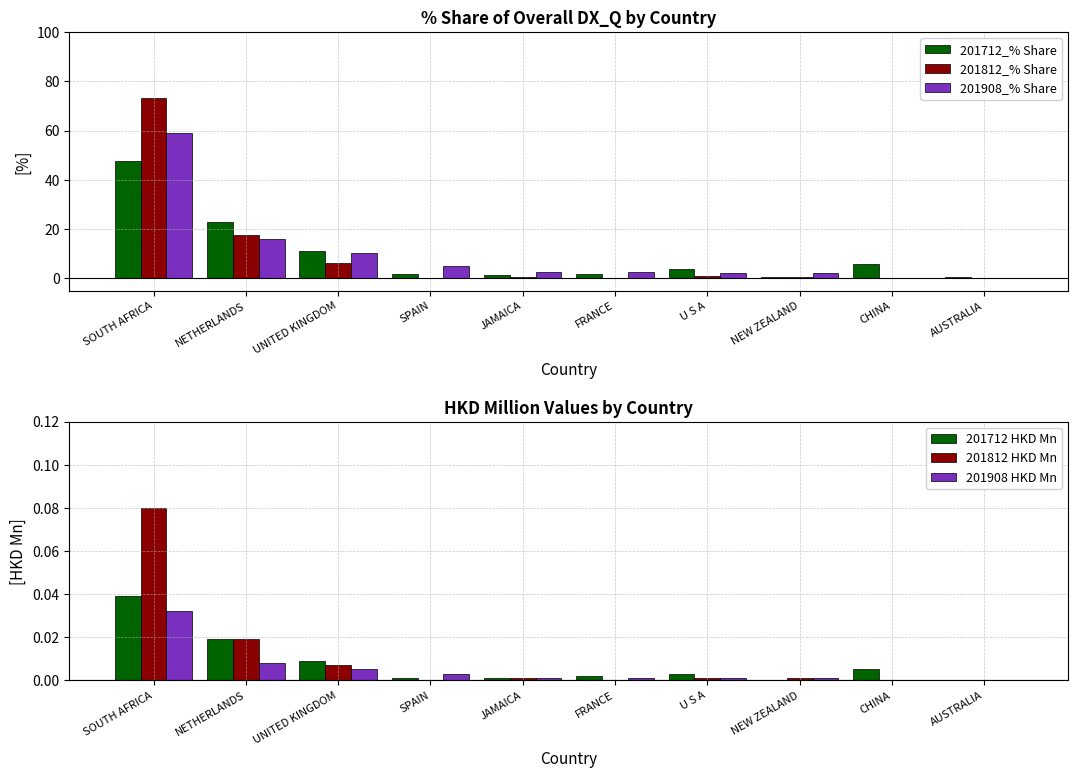

How many values in the 201908_% Share series exceed 2?

8